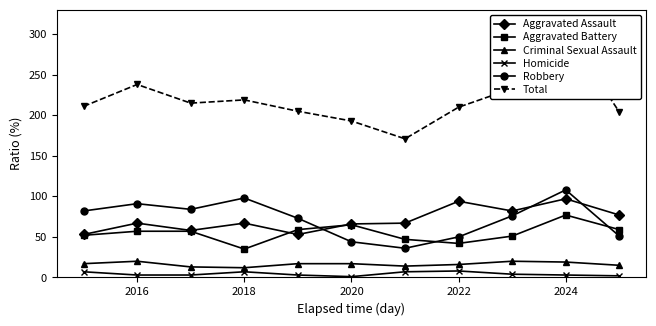

True or false: Aggravated Assault and Criminal Sexual Assault intersect in this chart.

False